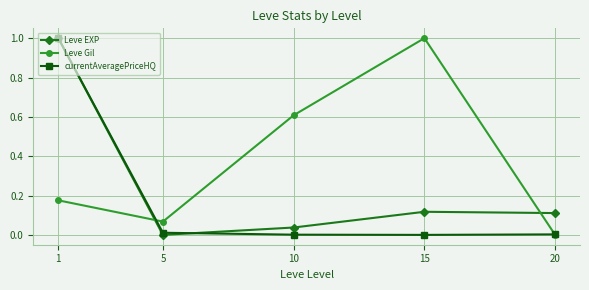

Between 15 and 20, which series saw the biggest shift?

Leve Gil